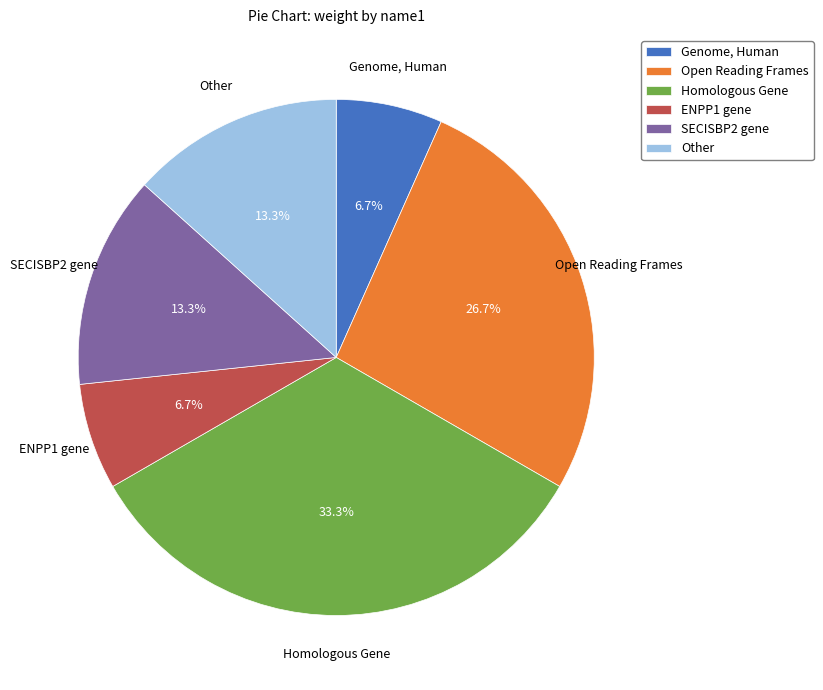

How much of the chart is everything except Genome, Human?

93.3%